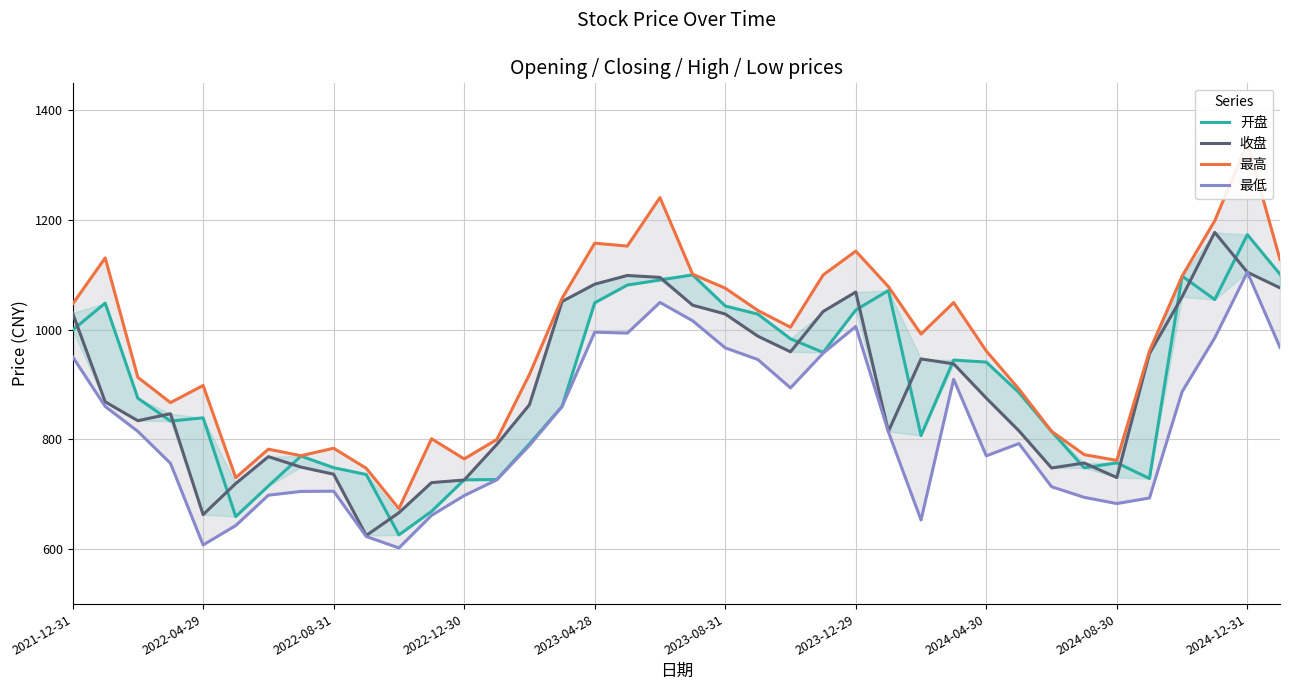

Is it true that 最高 equals 1398.0 at 2024-04-30?

False